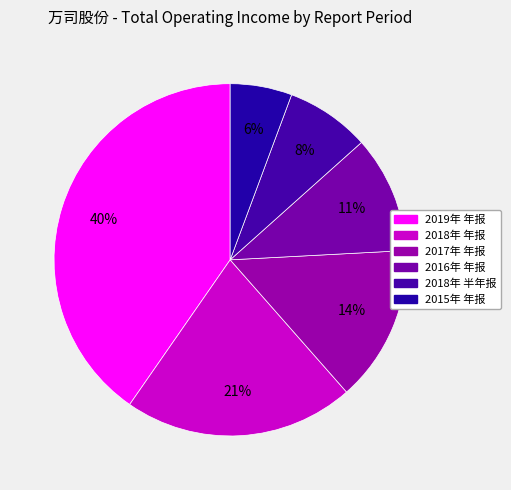

What is the change in value from 2019年 年报 to 2015年 年报?

-367760580.3